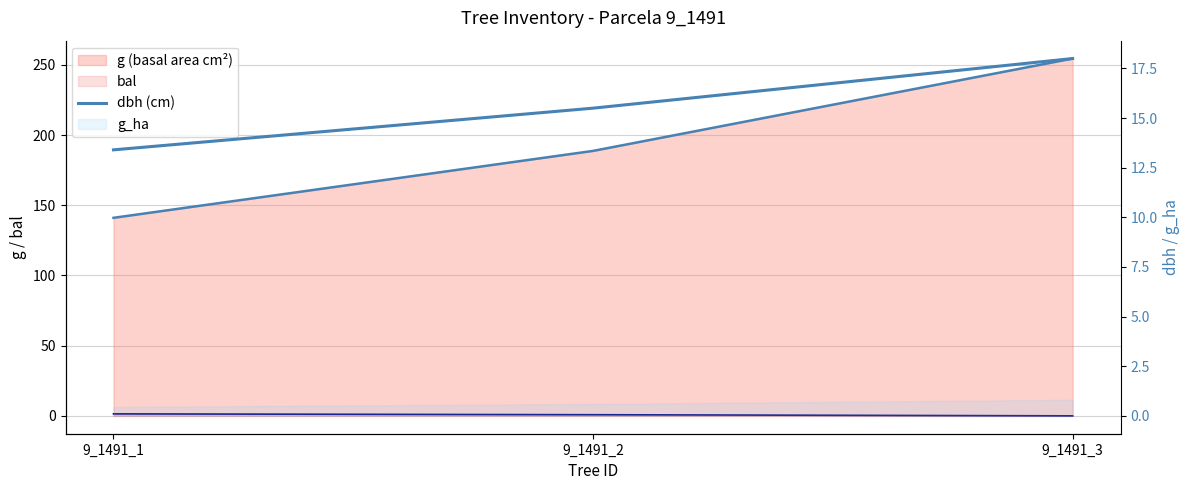

Reading right to left, transcribe all the data shown in this chart.

18.0	15.5	13.4